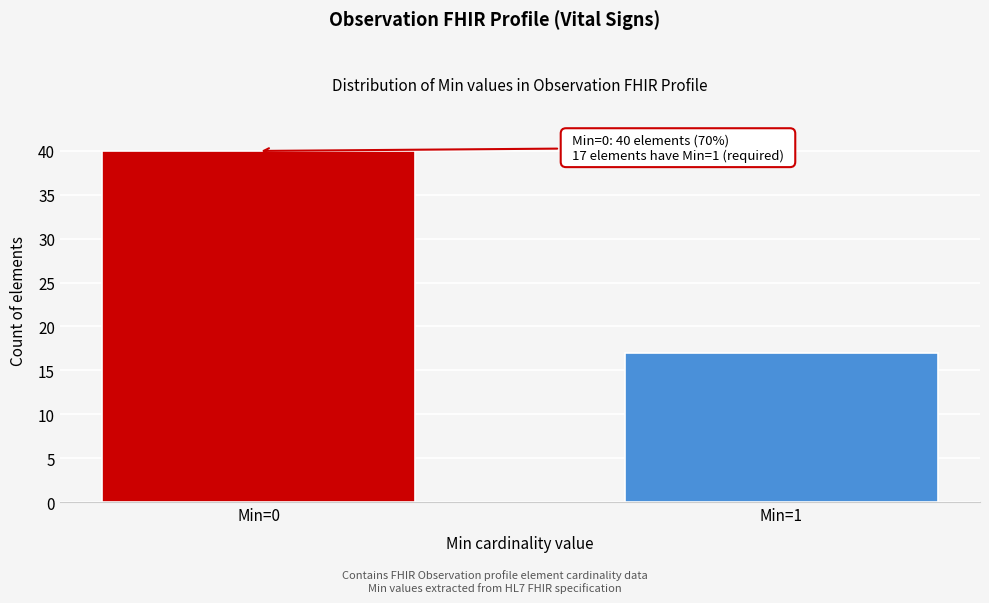

Reading left to right, what are all the values shown in this chart?

Min=0=40	Min=1=17